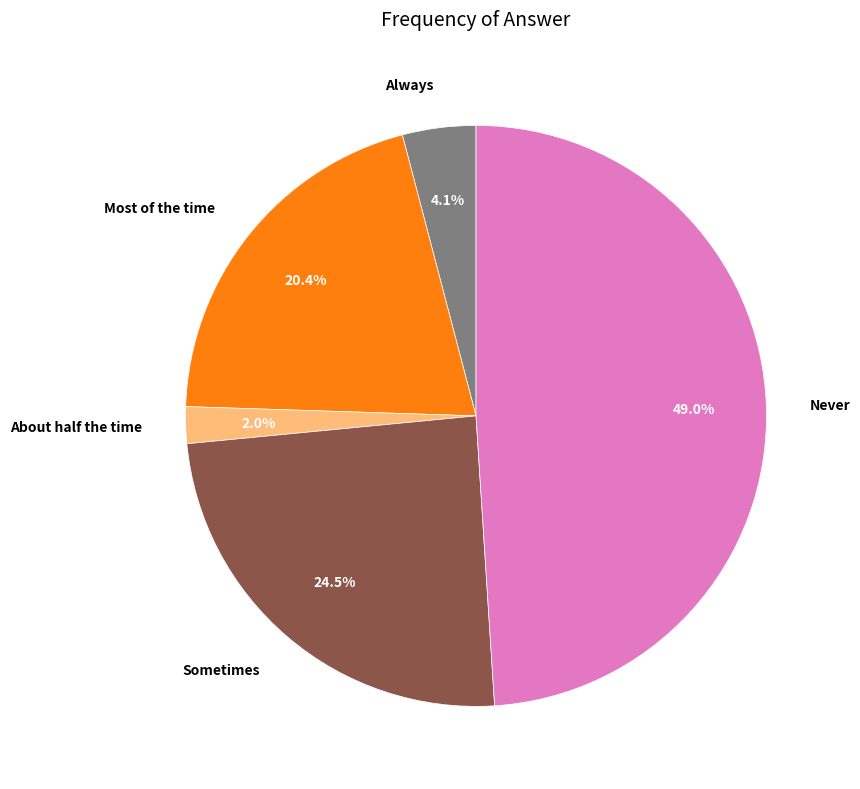

Is About half the time the majority of the pie?

No